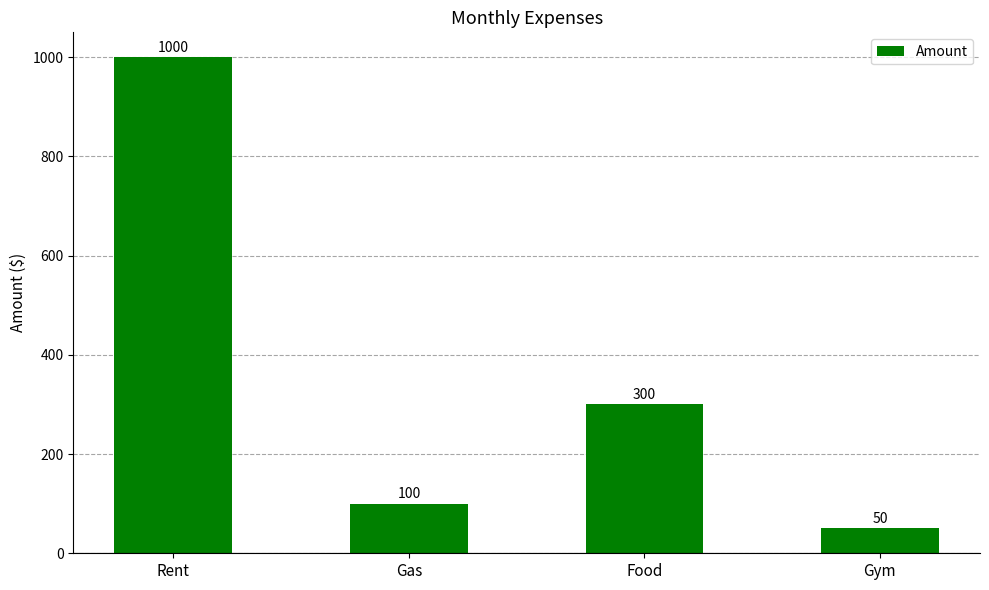

Where does the data first go above 300?

Rent